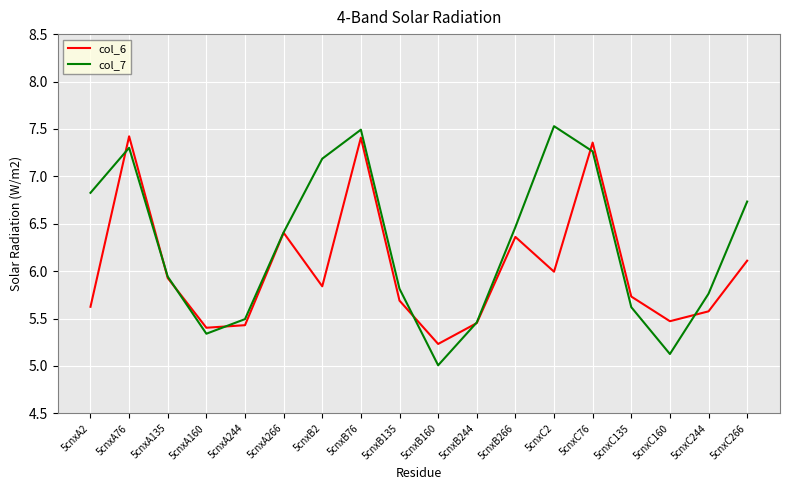

What are all the series names shown in the legend?

col_6, col_7